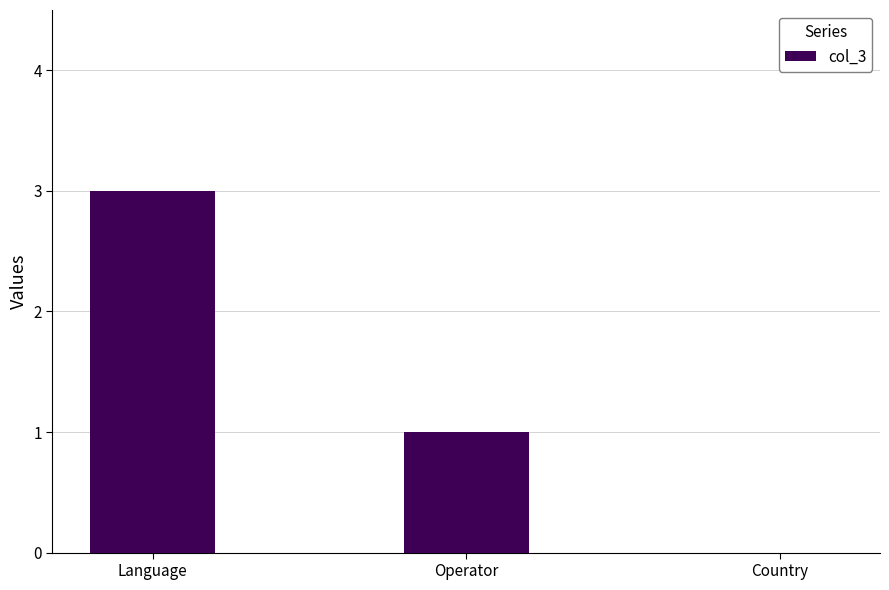

At which category does the chart reach its peak across all series?

Language